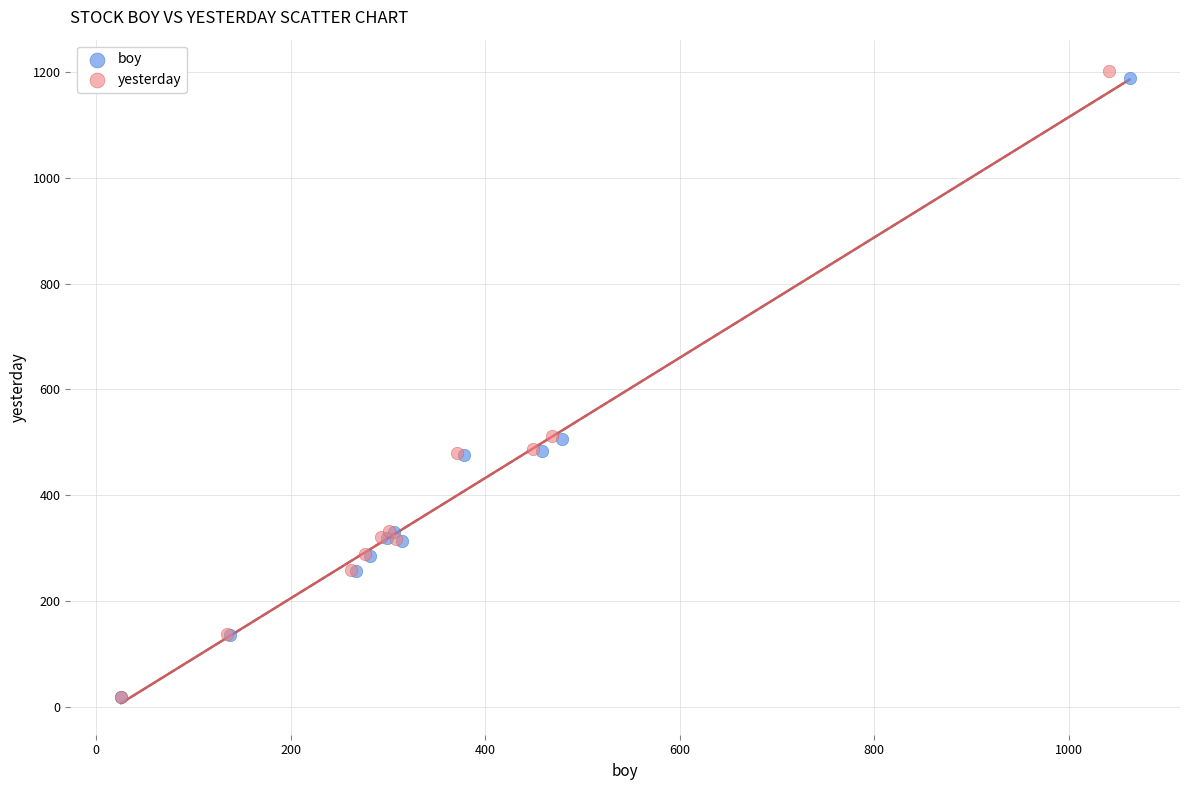

Which series has the widest spread of Y values?

yesterday